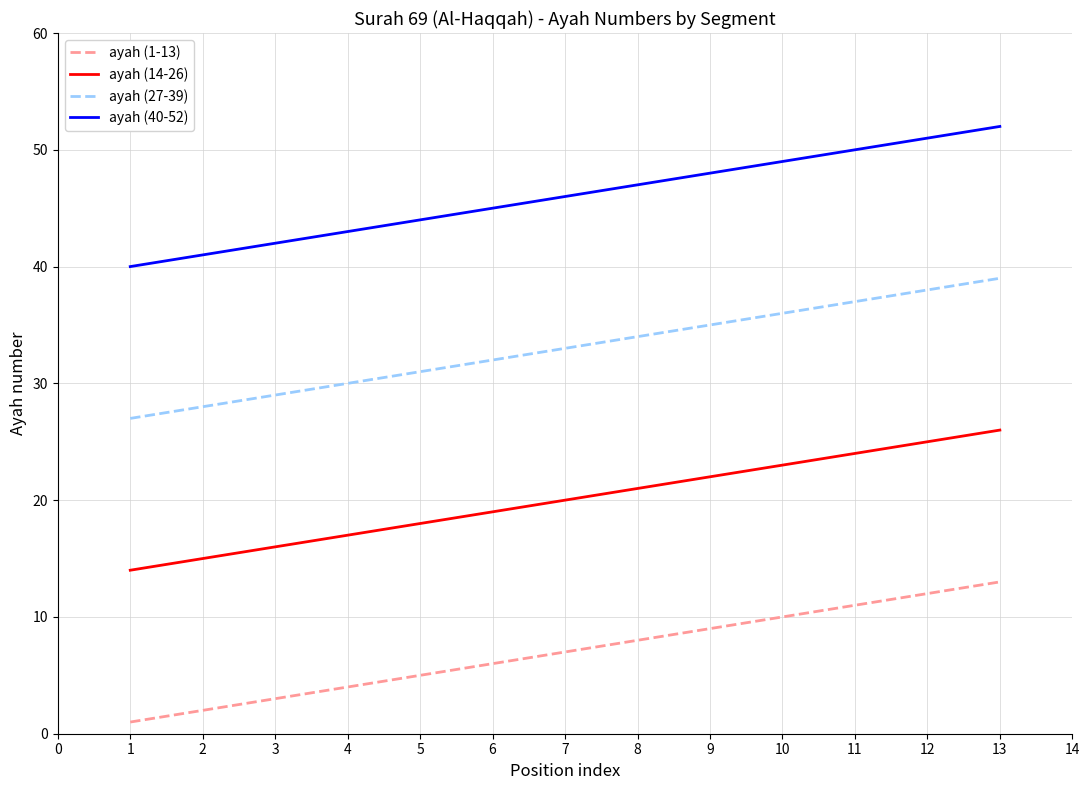

How many lines are shown in the chart?

4